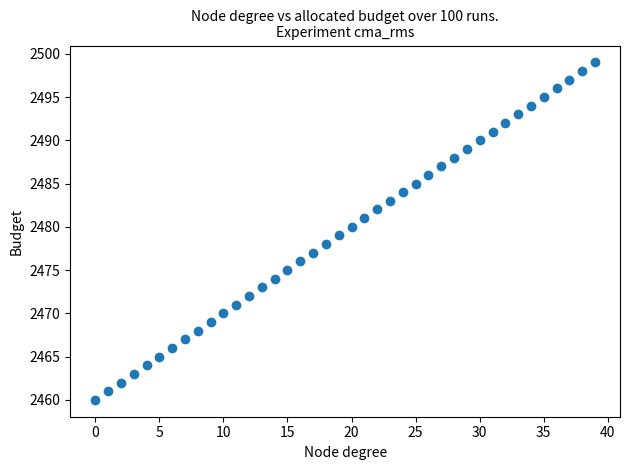

What is the range of Y values (max minus min)?

39